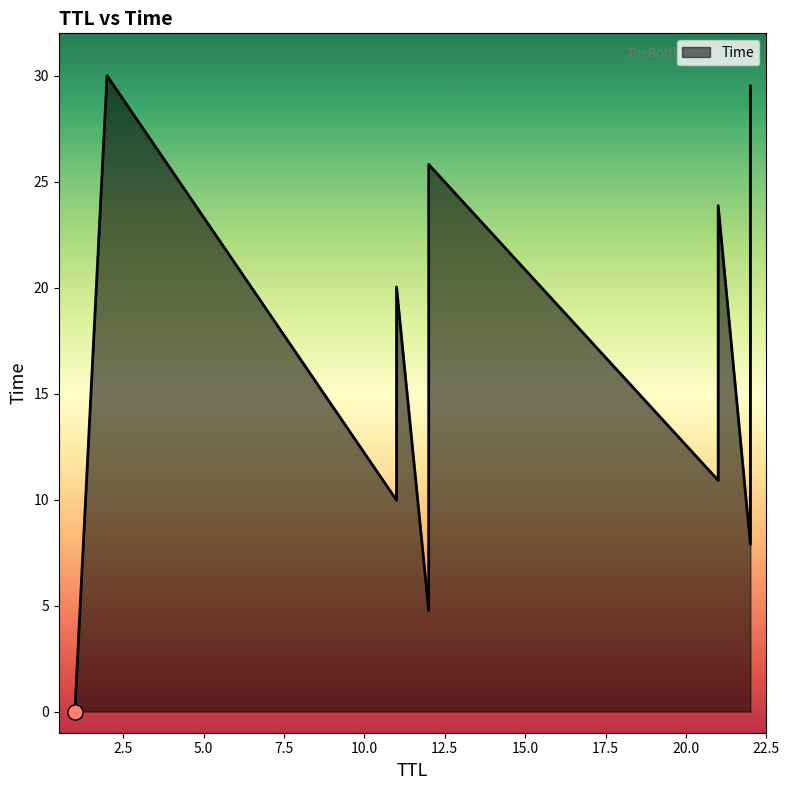

What is the change in value from 11 to 21?

+13.9